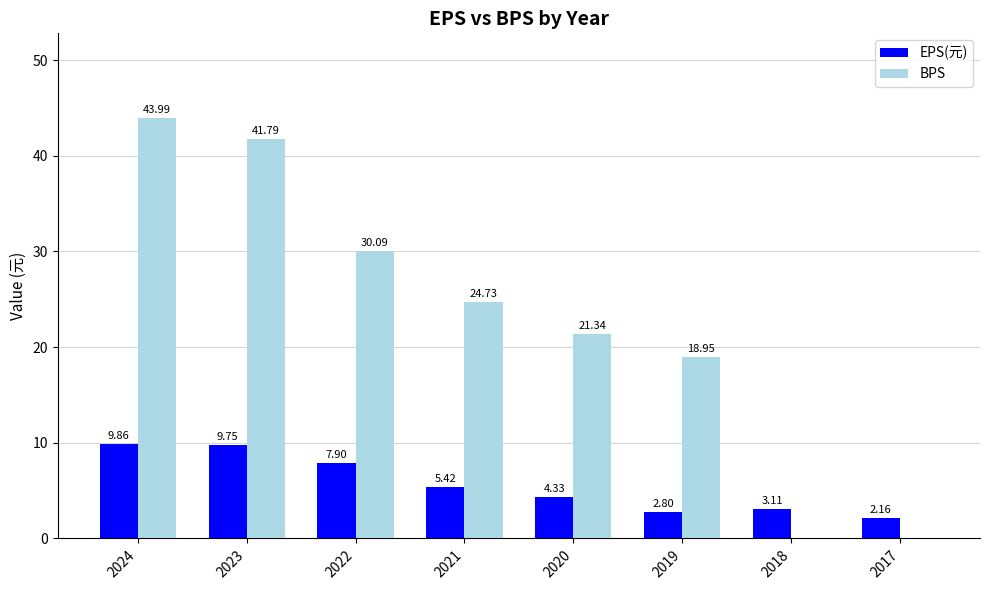

What is the average value of the EPS(元) series?

5.7